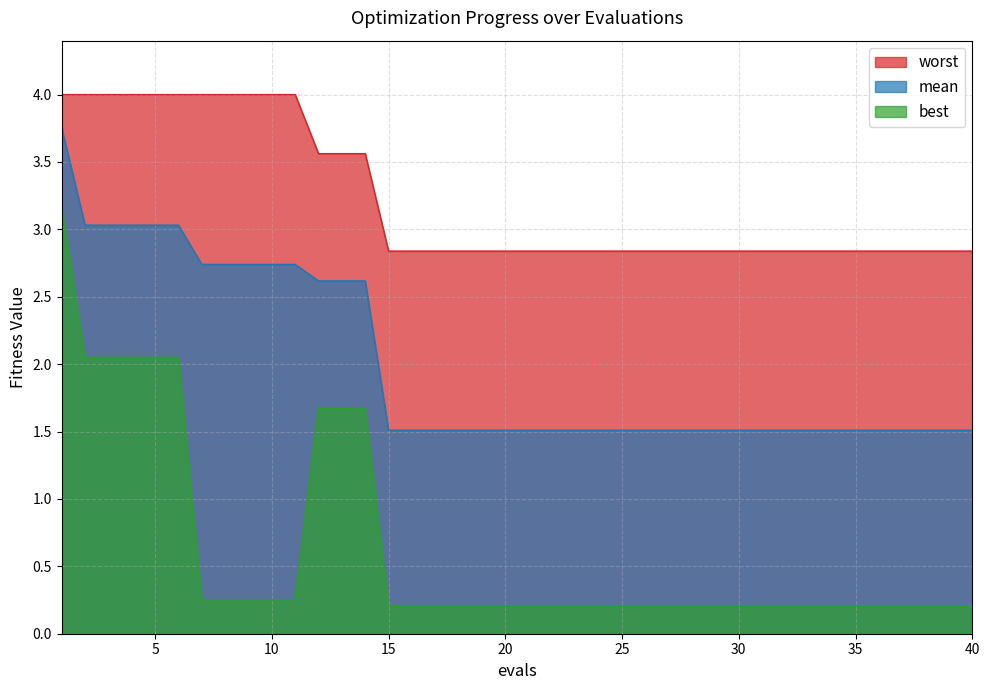

Rank the series by their average value, from highest to lowest.

worst, mean, best